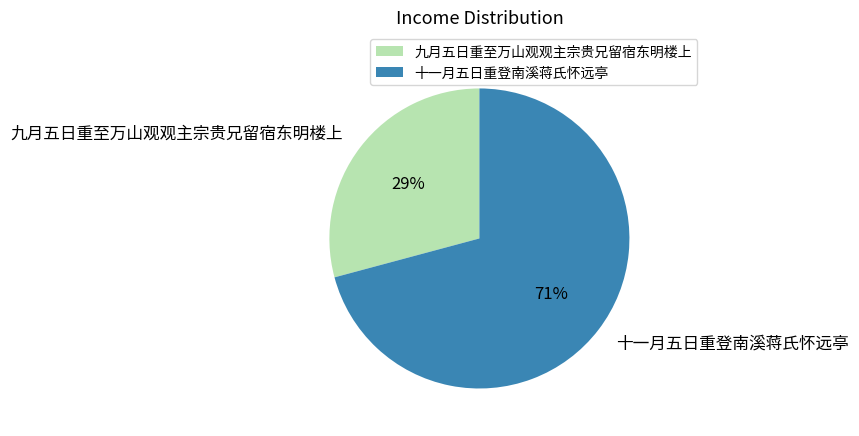

Between 九月五日重至万山观观主宗贵兄留宿东明楼上 and 十一月五日重登南溪蒋氏怀远亭, which is larger?

十一月五日重登南溪蒋氏怀远亭